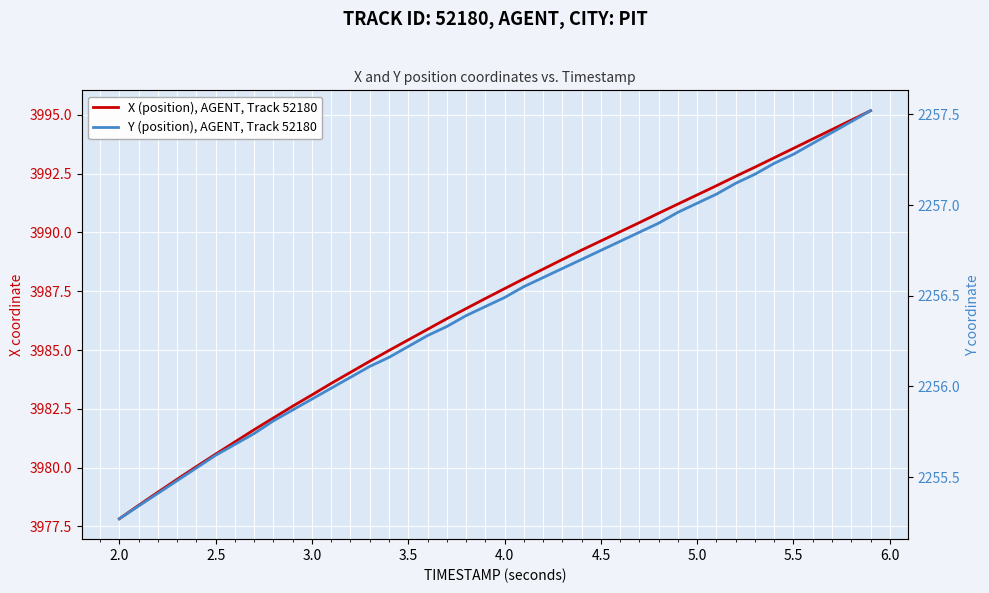

Does the chart display data point markers on the line(s)?

No